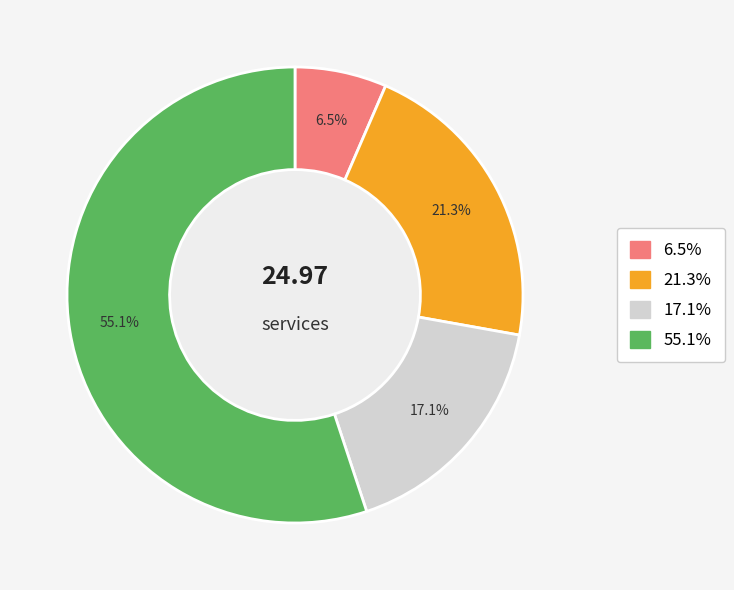

To the nearest percent, what is the difference between the largest and smallest slice percentages?

49%